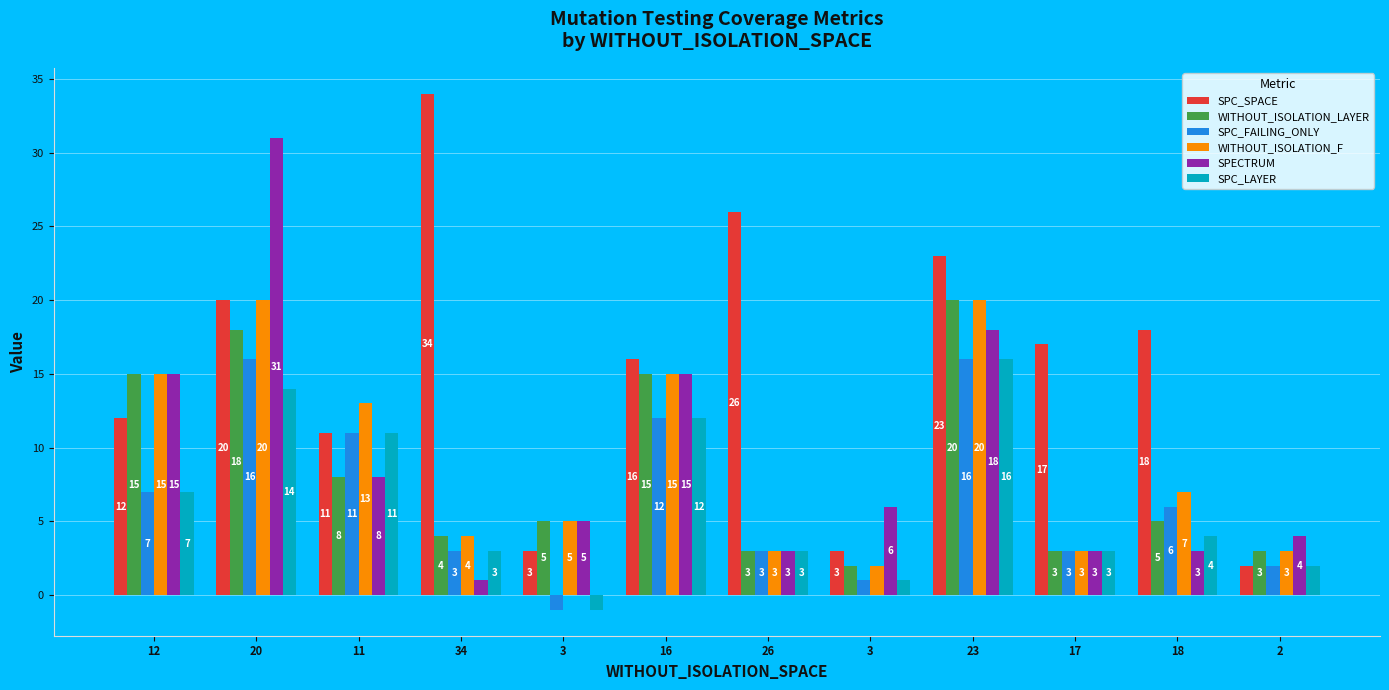

Between 3 and 26, which series saw the biggest shift?

SPC_SPACE